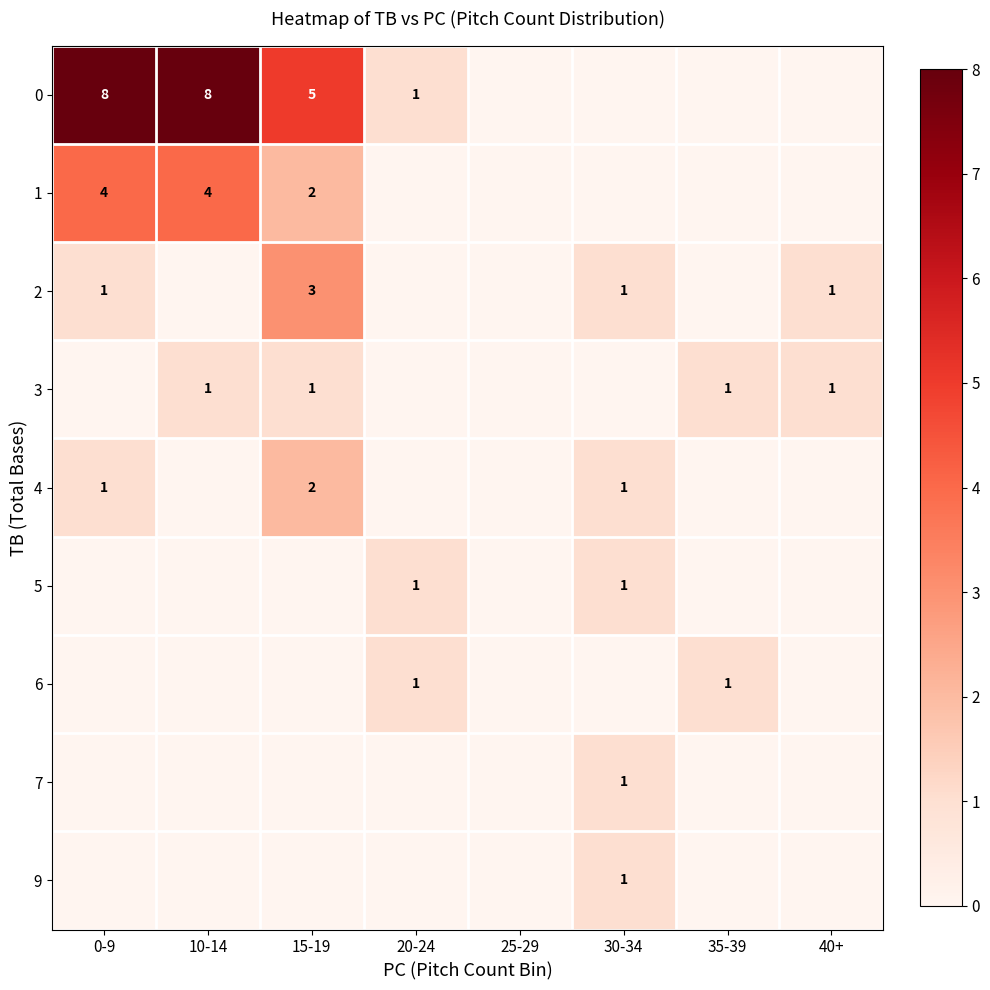

Is it true that 2 equals 2 at 0-9?

False